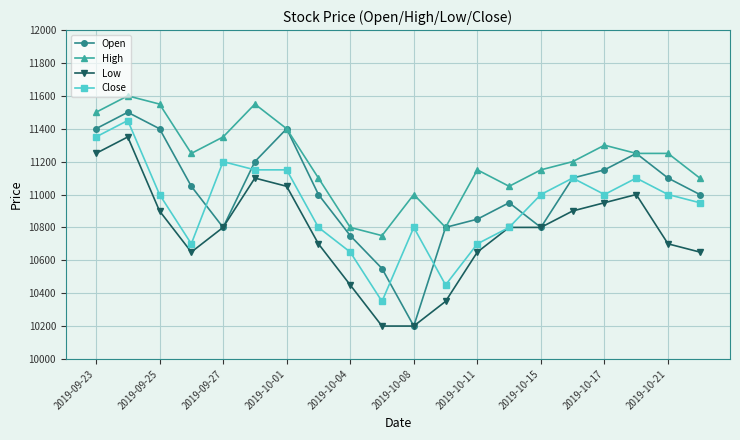

What is the difference between the maximum and minimum values in the Open series?

1300